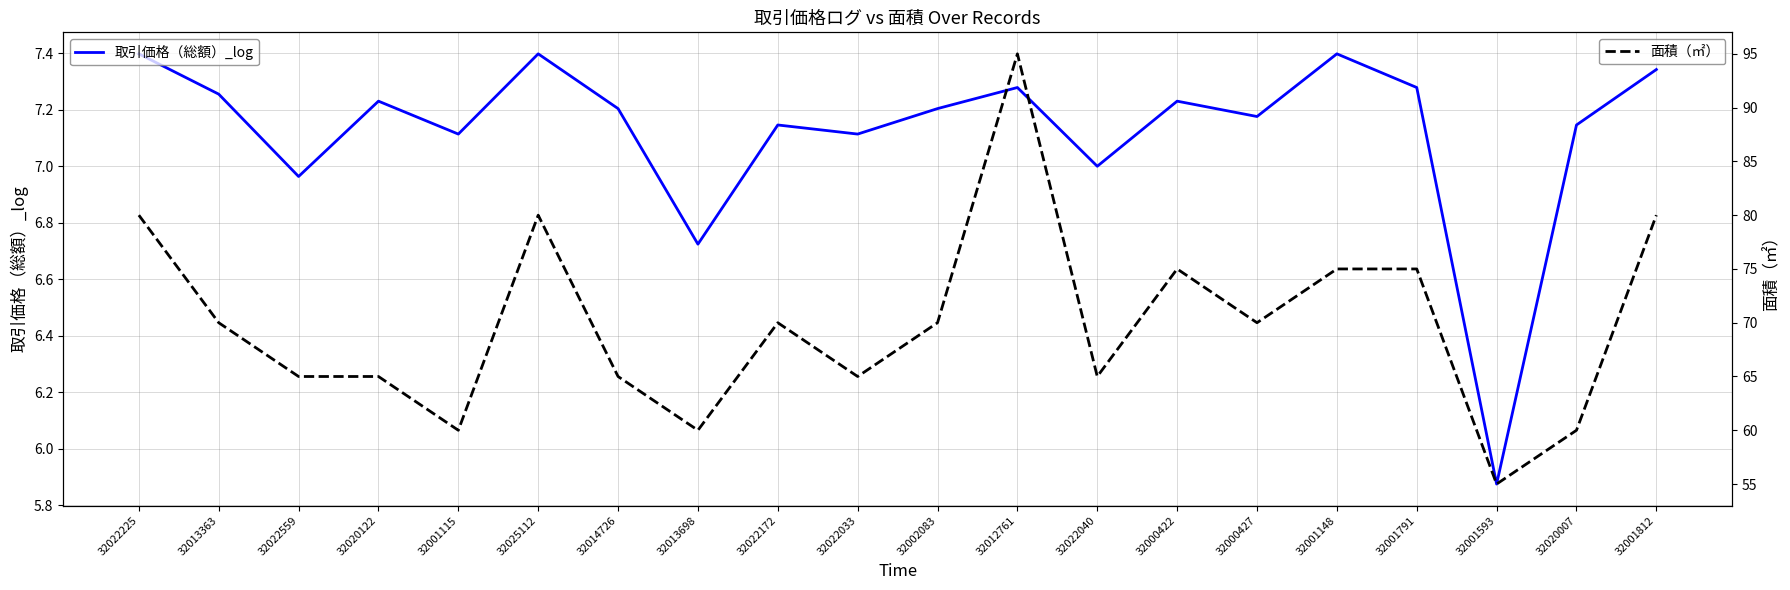

Is the value of 面積（㎡） at 32022172 greater than the value of 取引価格（総額）_log at 32000422?

Yes